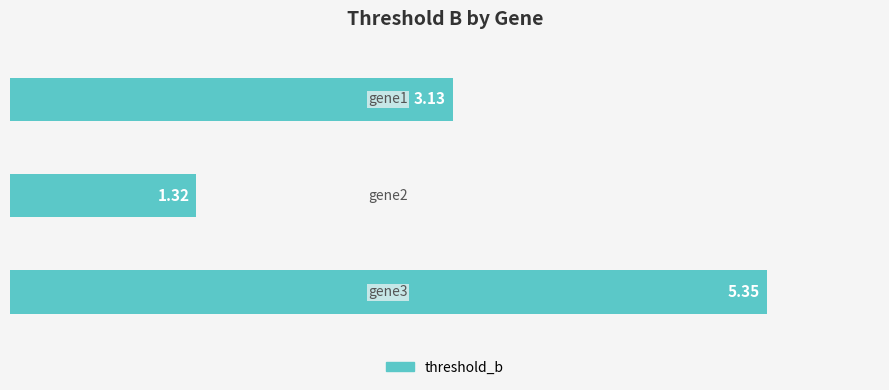

What is the average value?

3.3